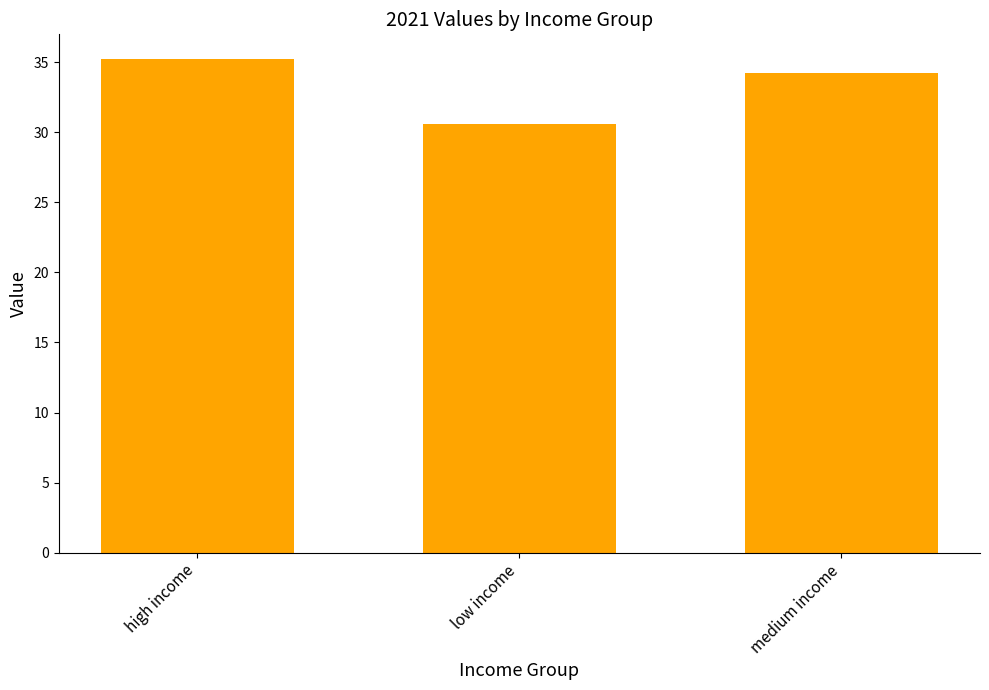

Reading left to right, extract all data points from this chart.

35.2	30.6	34.2